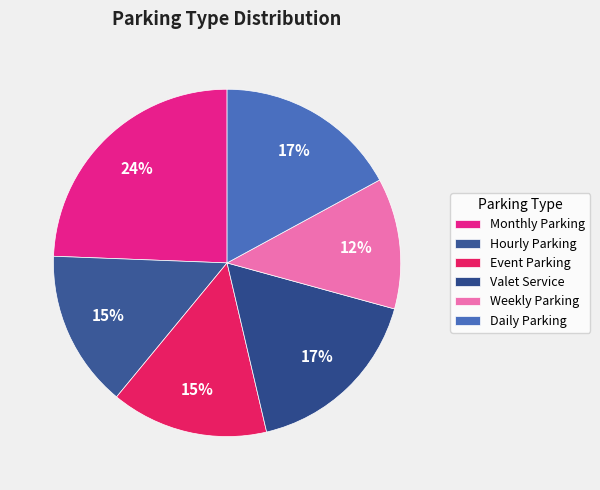

What is the ratio of the value at Valet Service to the value at Hourly Parking?

1.2